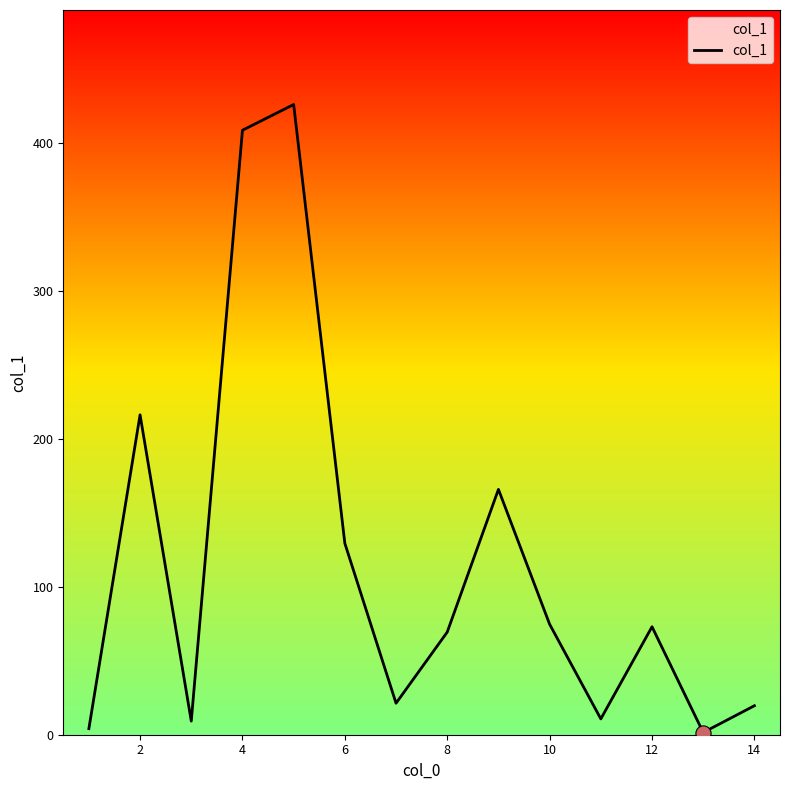

What is the greatest value displayed?

426.1